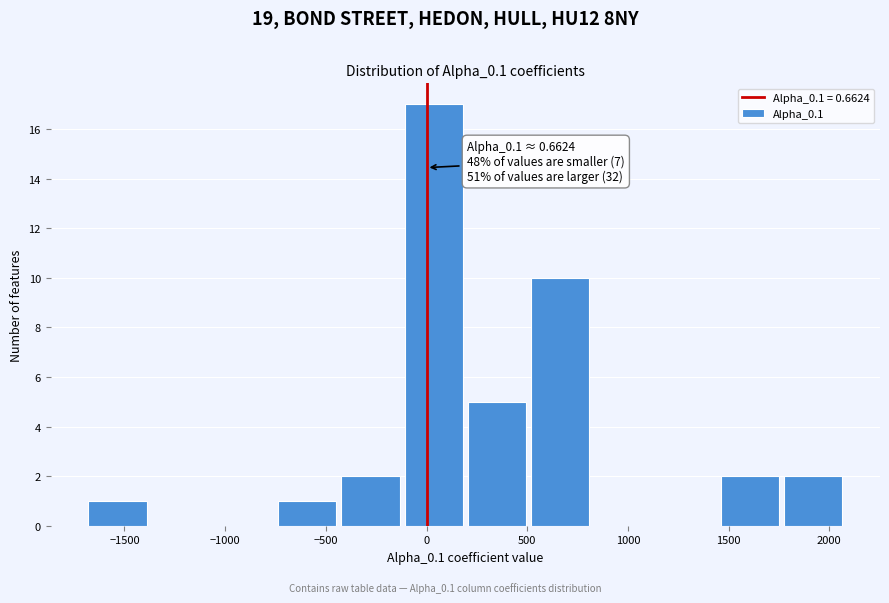

Which range on the x-axis has the tallest bar?

-100 to 200